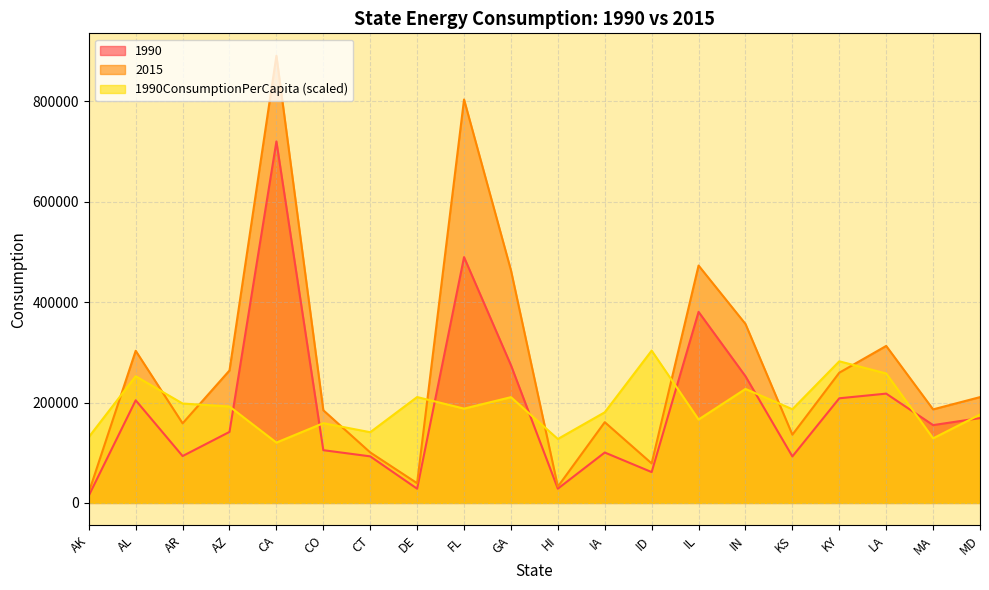

Does the chart display data point markers on the line(s)?

No